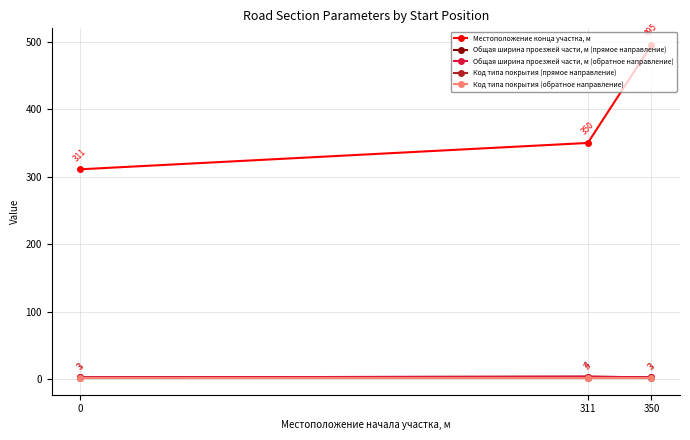

Reading right to left, what are all the values shown in this chart?

Местоположение конца участка, м: 495	350	311
Общая ширина проезжей части, м (прямое направление): 3	4	3
Общая ширина проезжей части, м (обратное направление): 3	4	3
Код типа покрытия (прямое направление): 2	2	2
Код типа покрытия (обратное направление): 2	2	2